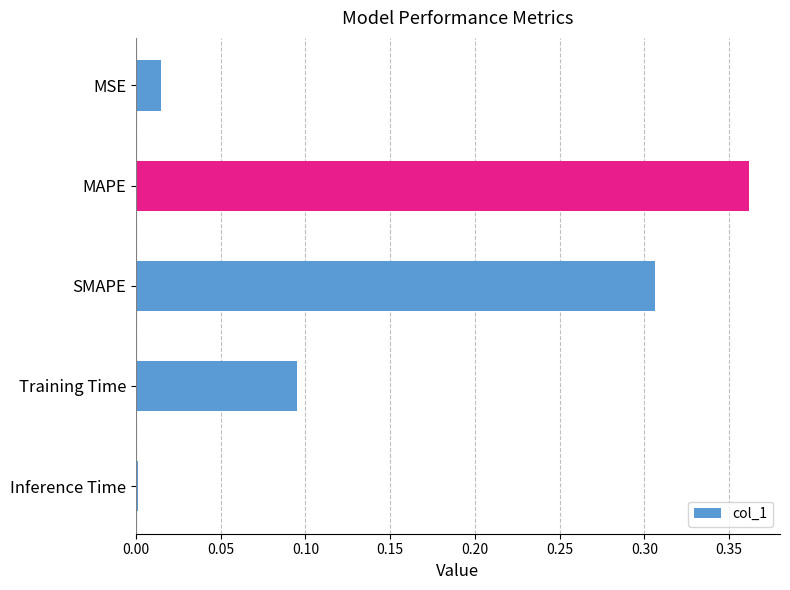

True or false: the data shows 0.5 at SMAPE.

False